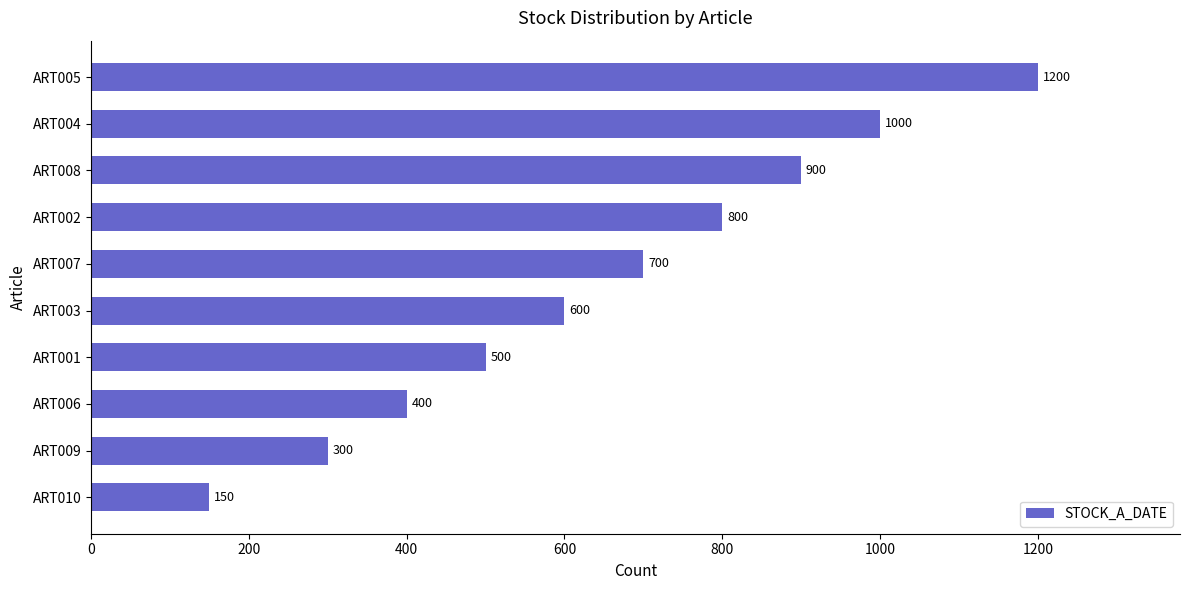

Reading bottom to top, extract all data points from this chart.

ART010=150	ART009=300	ART006=400	ART001=500	ART003=600	ART007=700	ART002=800	ART008=900	ART004=1000	ART005=1200